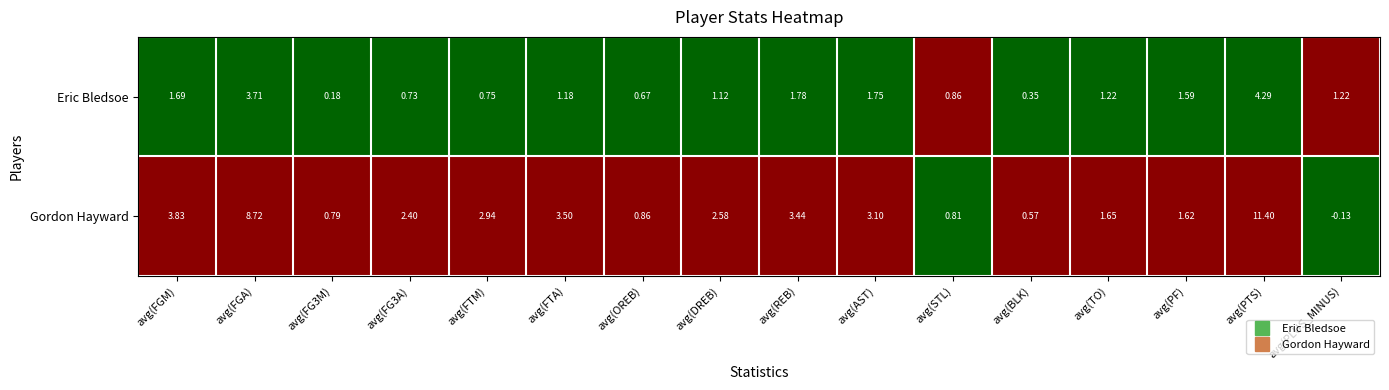

Which category has the lowest value across all series?

avg(PLUS_MINUS)